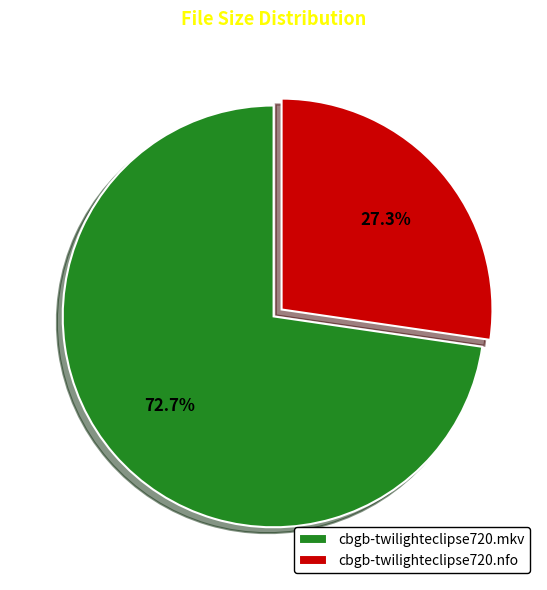

To the nearest percent, what is the average slice percentage?

50%